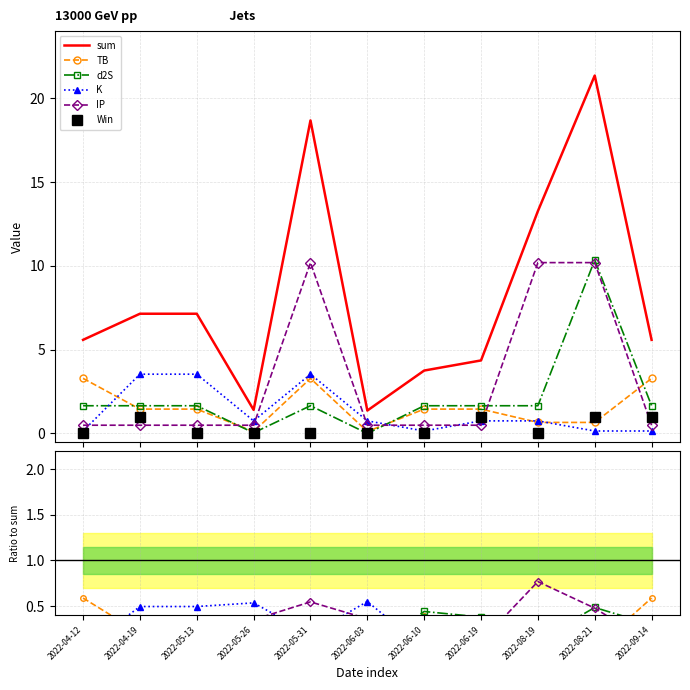

How many interior local valleys does the K series have?

3